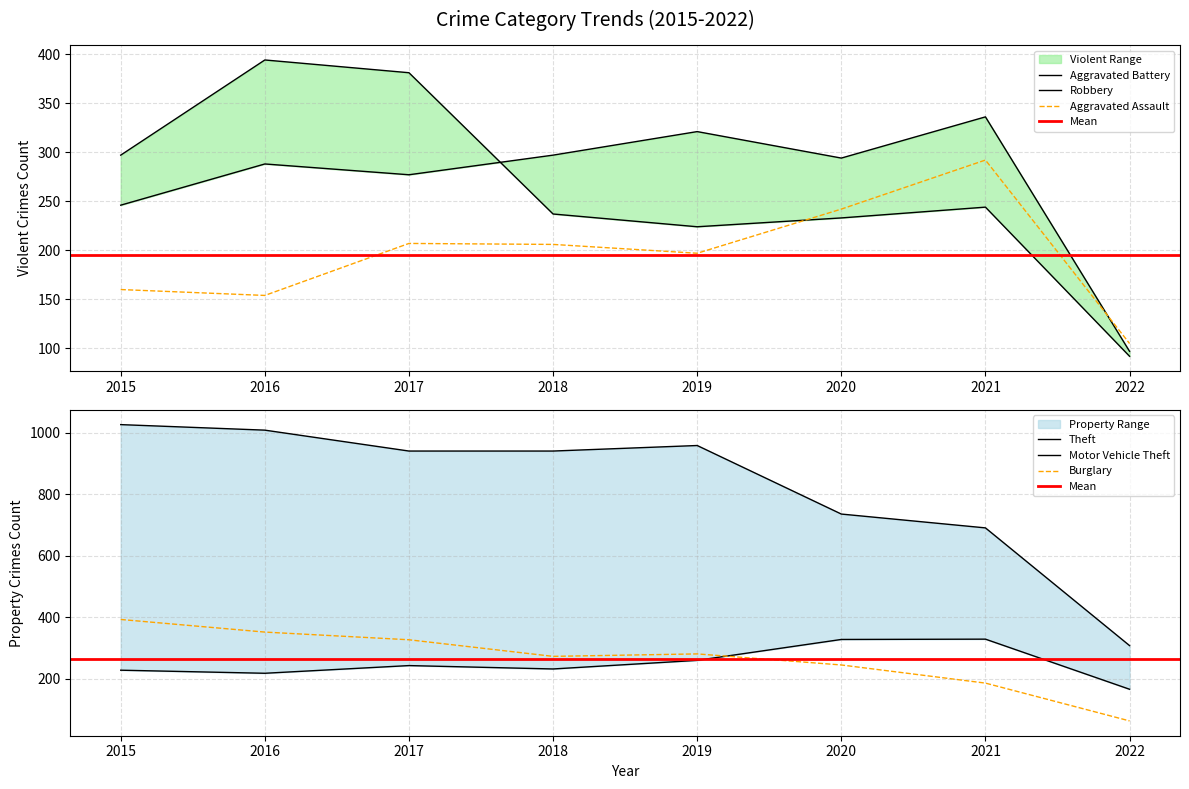

The Motor Vehicle Theft series shows 218 at 2016. True or false?

True